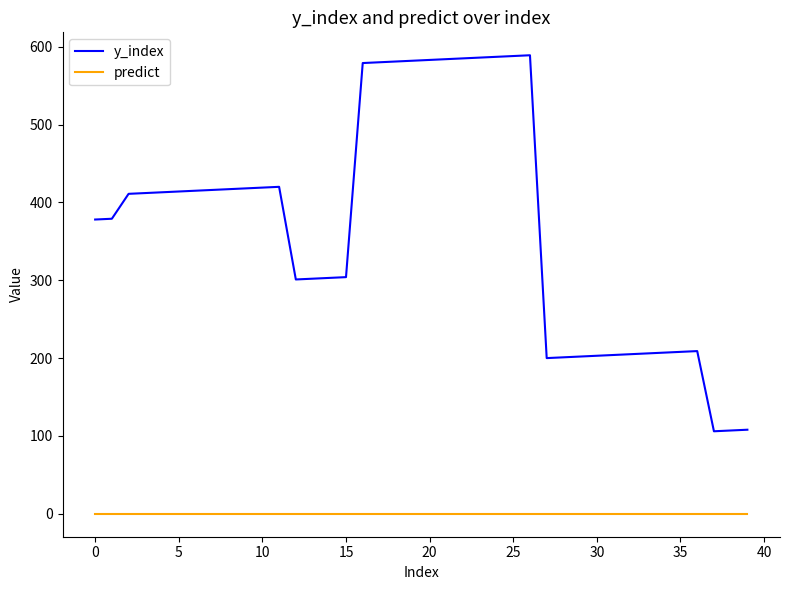

True or false: predict and y_index cross at least once.

False